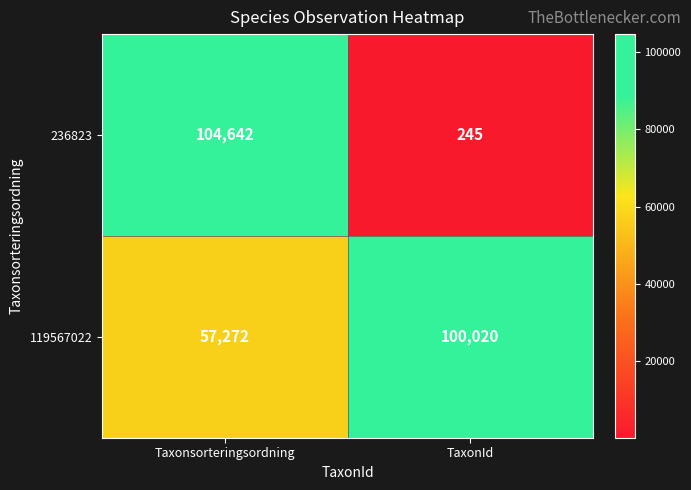

What is the minimum value for 119567022?

57272